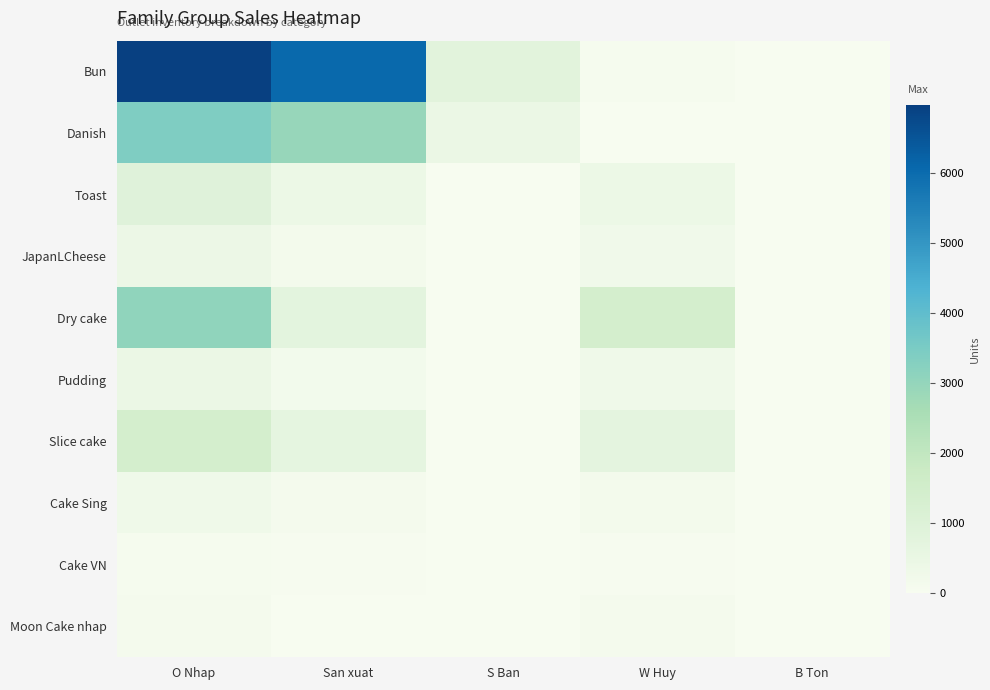

Reading right to left, transcribe all the data shown in this chart.

Bun: B Ton=0	W Huy=66	S Ban=792	San xuat=6061	O Nhap=6973
Danish: B Ton=2	W Huy=15	S Ban=455	San xuat=2930	O Nhap=3402
Toast: B Ton=0	W Huy=389	S Ban=5	San xuat=391	O Nhap=887
JapanLCheese: B Ton=0	W Huy=264	S Ban=0	San xuat=154	O Nhap=411
Dry cake: B Ton=0	W Huy=1392	S Ban=26	San xuat=753	O Nhap=3075
Pudding: B Ton=0	W Huy=291	S Ban=4	San xuat=164	O Nhap=459
Slice cake: B Ton=2	W Huy=707	S Ban=19	San xuat=672	O Nhap=1400
Cake Sing: B Ton=0	W Huy=148	S Ban=6	San xuat=130	O Nhap=274
Cake VN: B Ton=0	W Huy=31	S Ban=0	San xuat=52	O Nhap=79
Moon Cake nhap: B Ton=0	W Huy=118	S Ban=0	San xuat=2	O Nhap=120